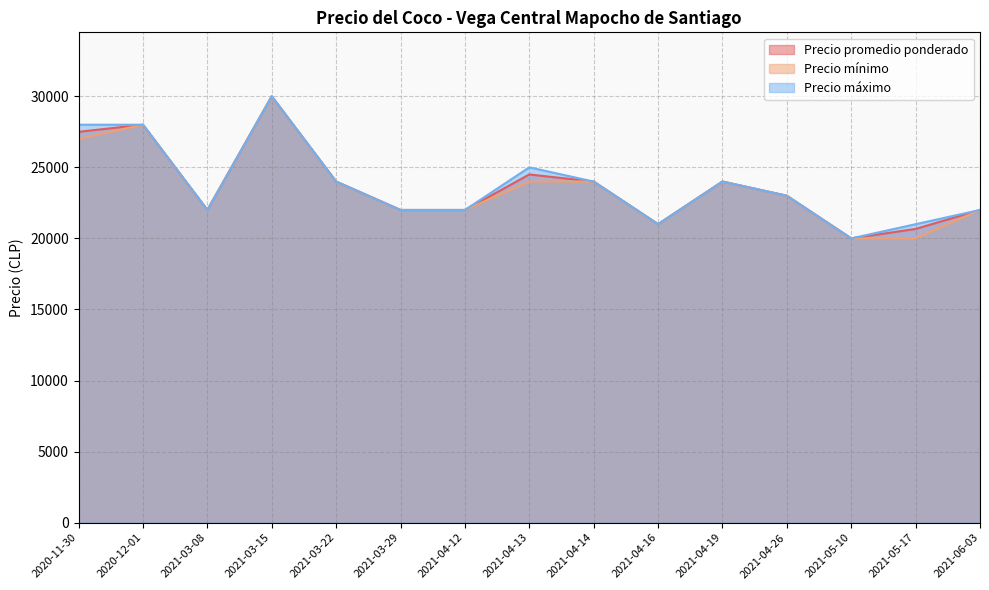

Rank the categories by Precio mínimo value from lowest to highest.

2021-05-10, 2021-05-17, 2021-04-16, 2021-03-08, 2021-03-29, 2021-04-12, 2021-06-03, 2021-04-26, 2021-03-22, 2021-04-13, 2021-04-14, 2021-04-19, 2020-11-30, 2020-12-01, 2021-03-15